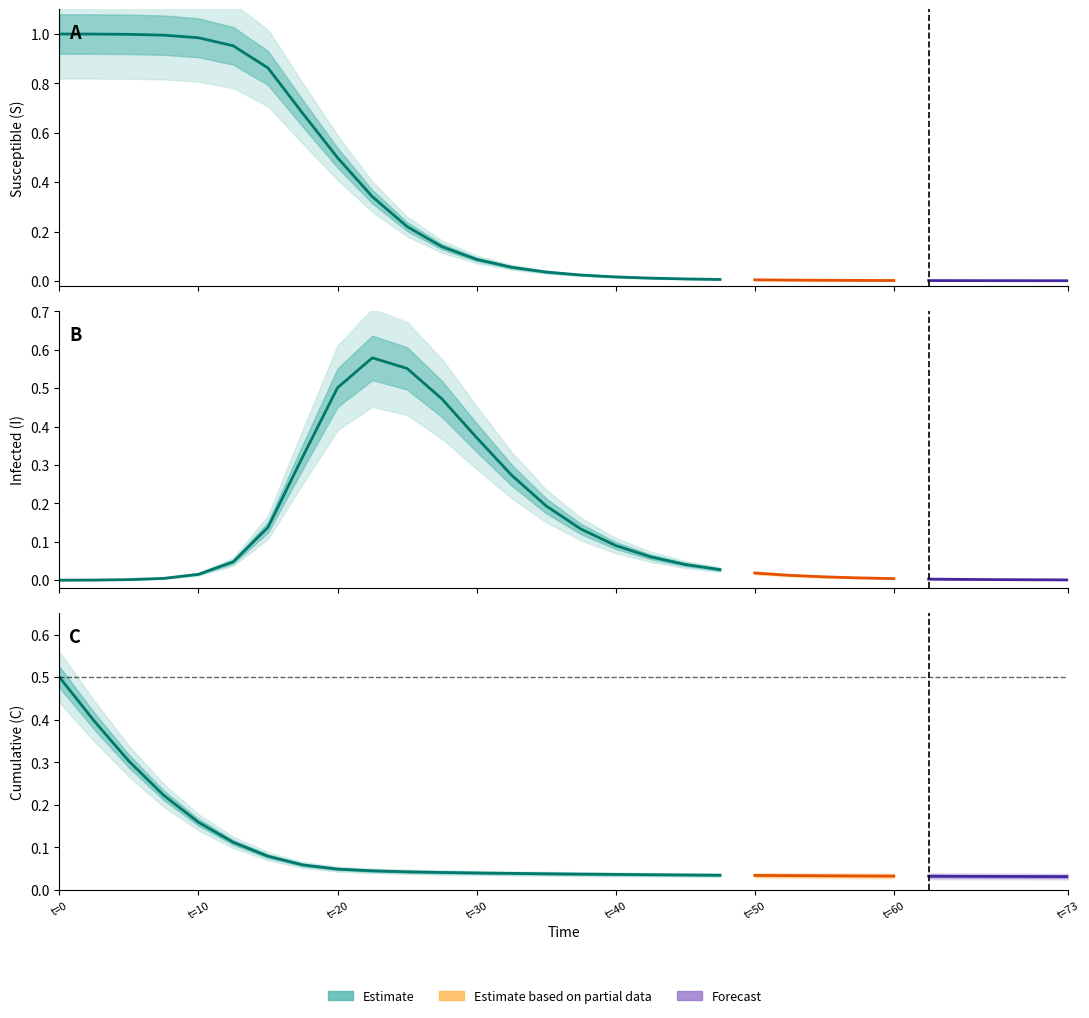

After their last crossing, which series has the higher values: Susceptible (S) or Infected (I)?

Infected (I)